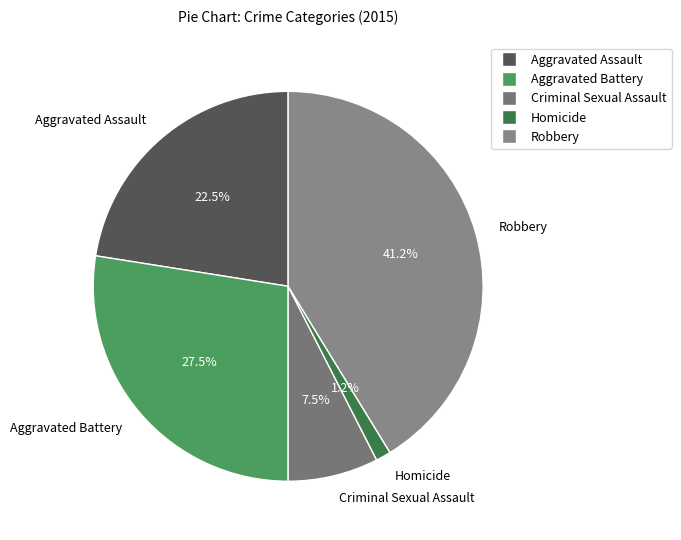

Which category has the smallest portion of the pie?

Homicide